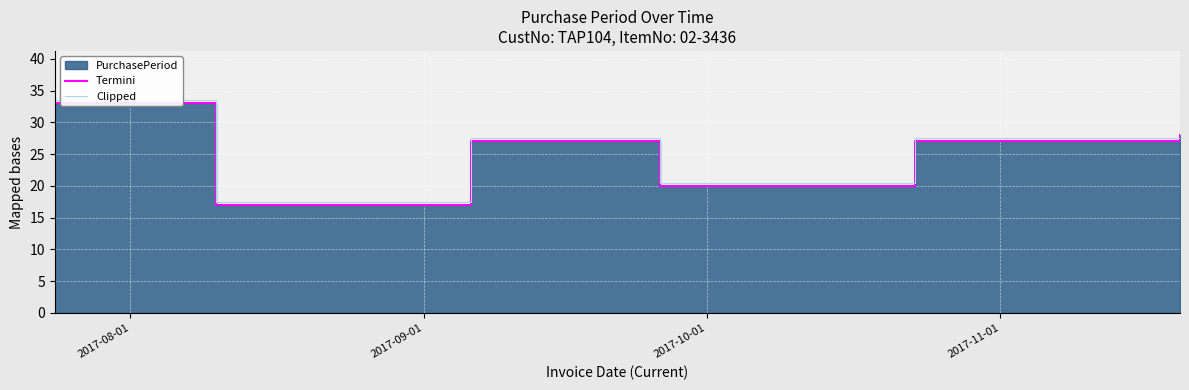

What is the smallest value displayed?

17.0